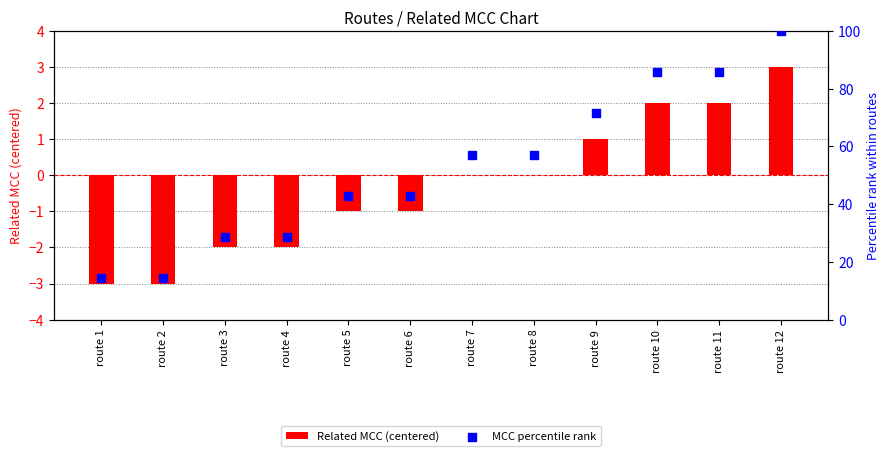

What are all the series names shown in the legend?

Related MCC (centered), MCC percentile rank